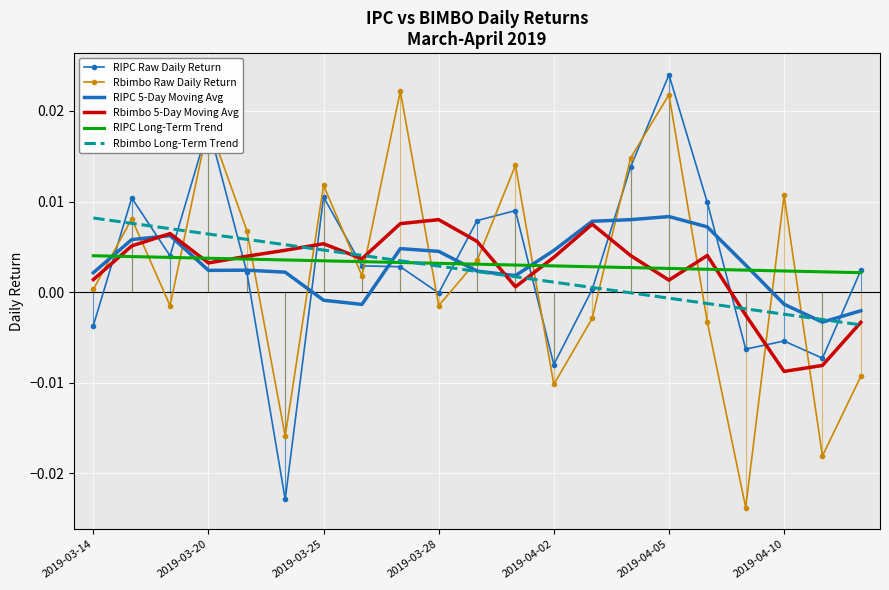

How many intersections are there between RIPC 5-Day Moving Avg and Rbimbo Raw Daily Return?

12